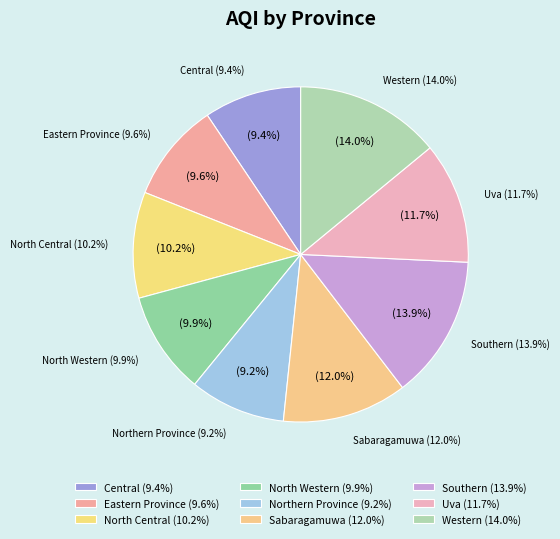

To the nearest percent, what is the average slice percentage?

11%